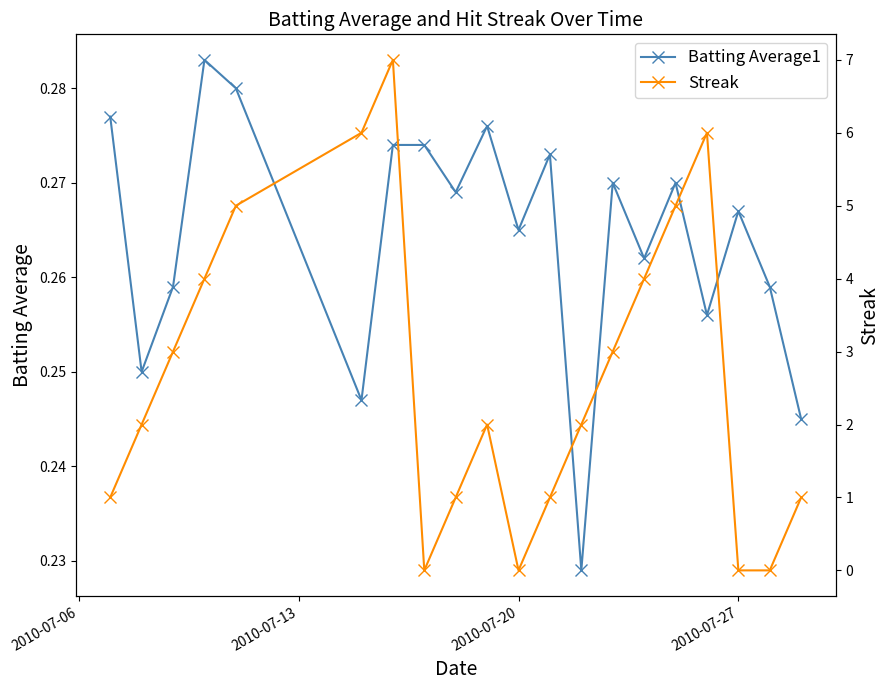

Rank the series by their average value, from highest to lowest.

Streak, Batting Average1